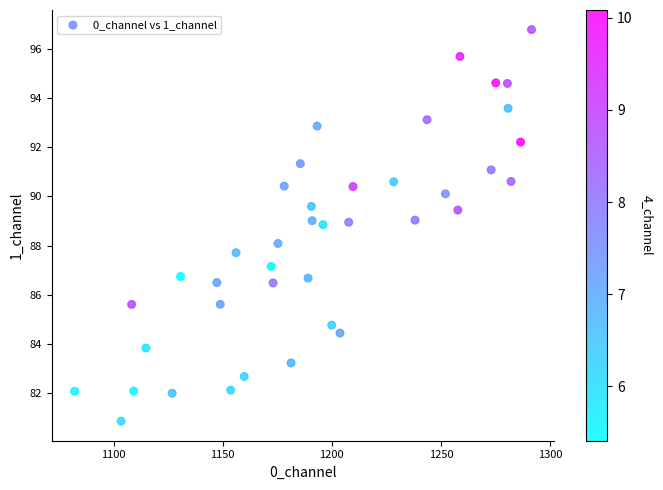

What is the range of X values (max minus min)?

209.4